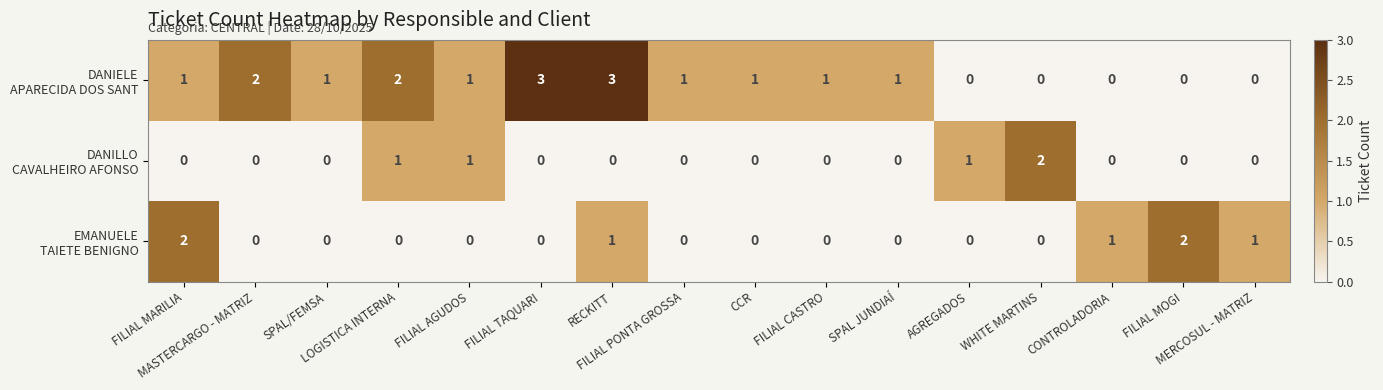

Rank the series by their maximum value, from lowest to highest.

DANILLO CAVALHEIRO AFONSO, EMANUELE TAIETE BENIGNO, DANIELE APARECIDA DOS SANT